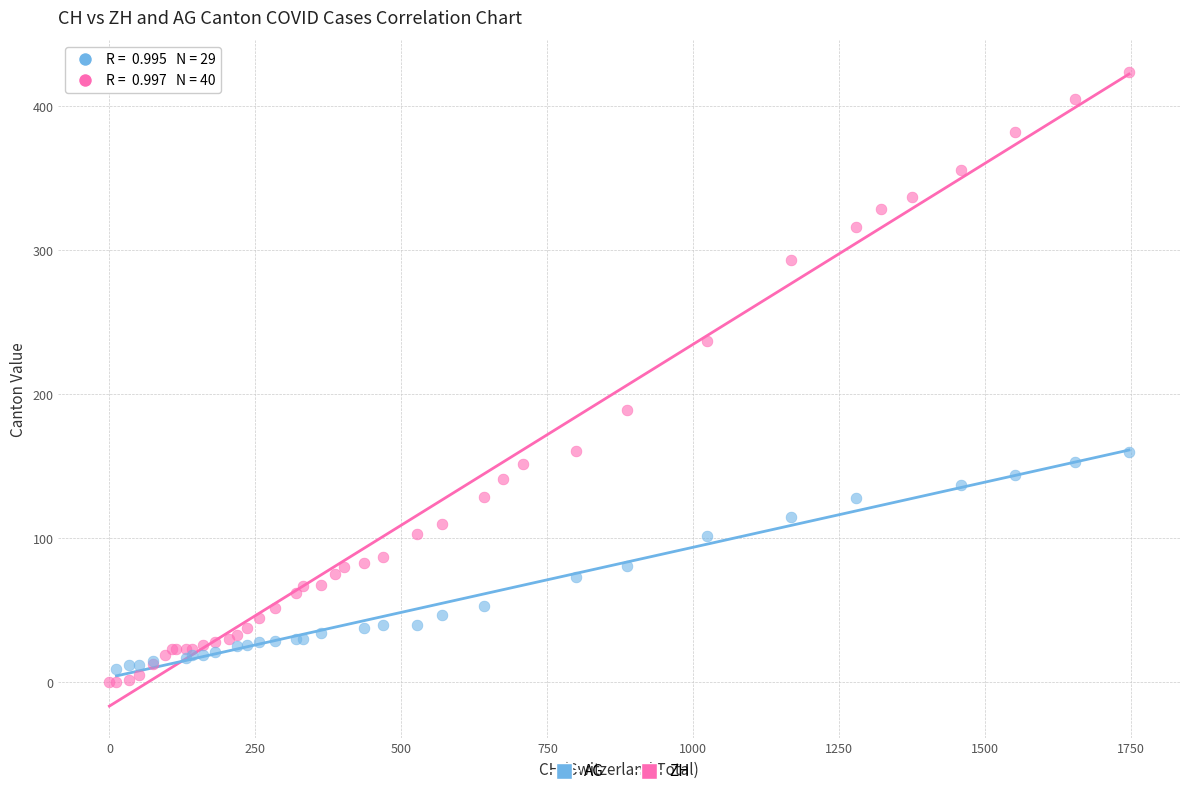

Which series has the largest Y range (max minus min)?

ZH